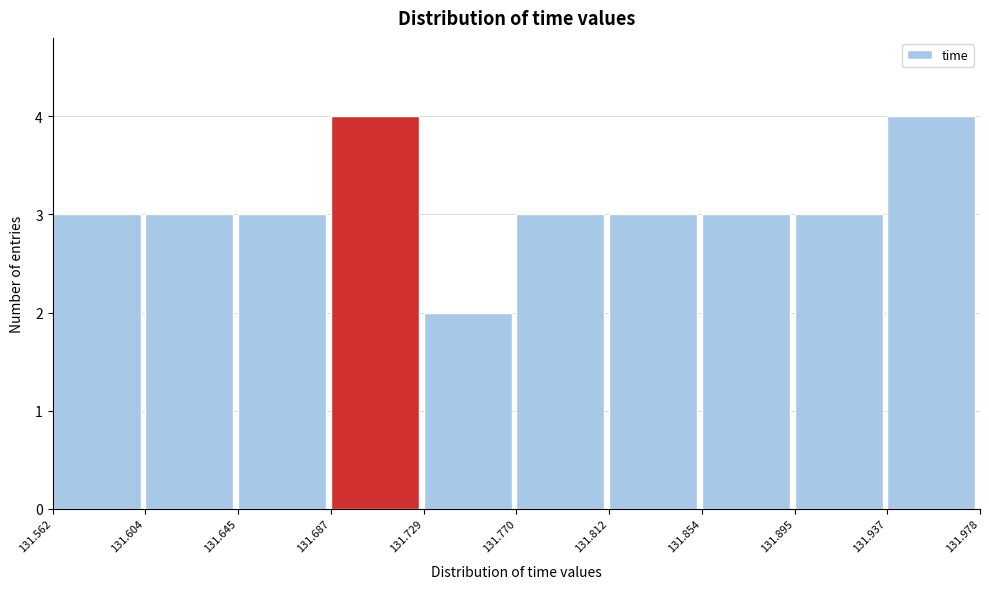

Reading left to right, list every bar in this chart as the range it spans on the x-axis followed by its height. The values are not printed on the chart, so give them approximately, as read against the axis.

131.562 to 131.604: 3
131.604 to 131.645: 3
131.645 to 131.687: 3
131.687 to 131.729: 4
131.729 to 131.770: 2
131.770 to 131.812: 3
131.812 to 131.854: 3
131.854 to 131.895: 3
131.895 to 131.937: 3
131.937 to 131.978: 4